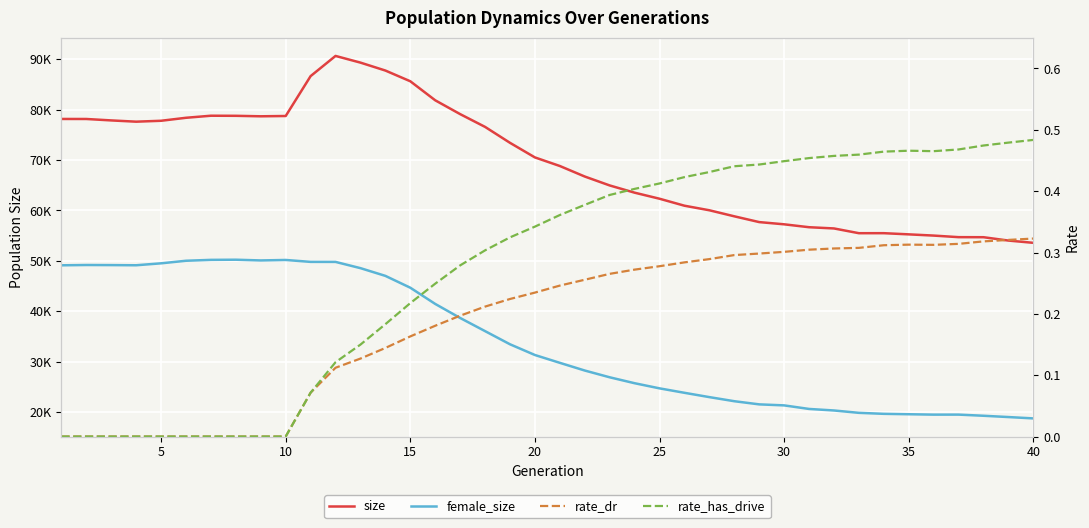

Rank the series at 15 from lowest to highest value.

rate_dr, rate_has_drive, female_size, size